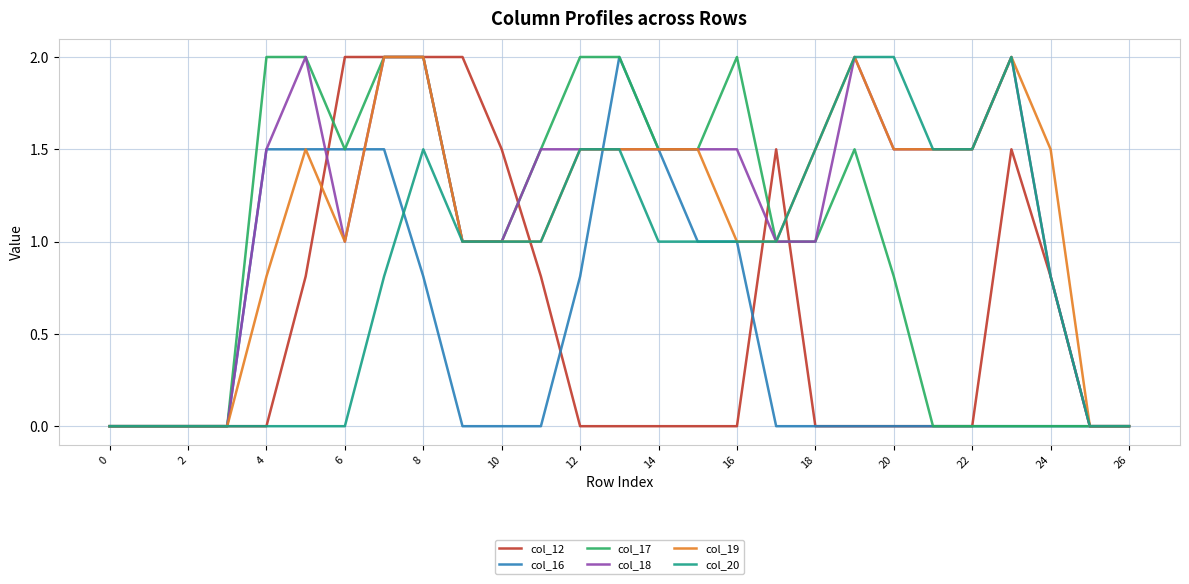

What is the maximum value for col_20?

2.0